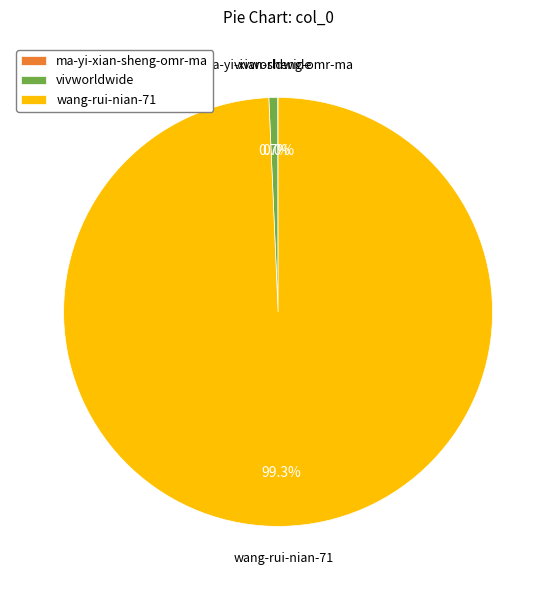

What is the largest slice in the pie chart?

wang-rui-nian-71